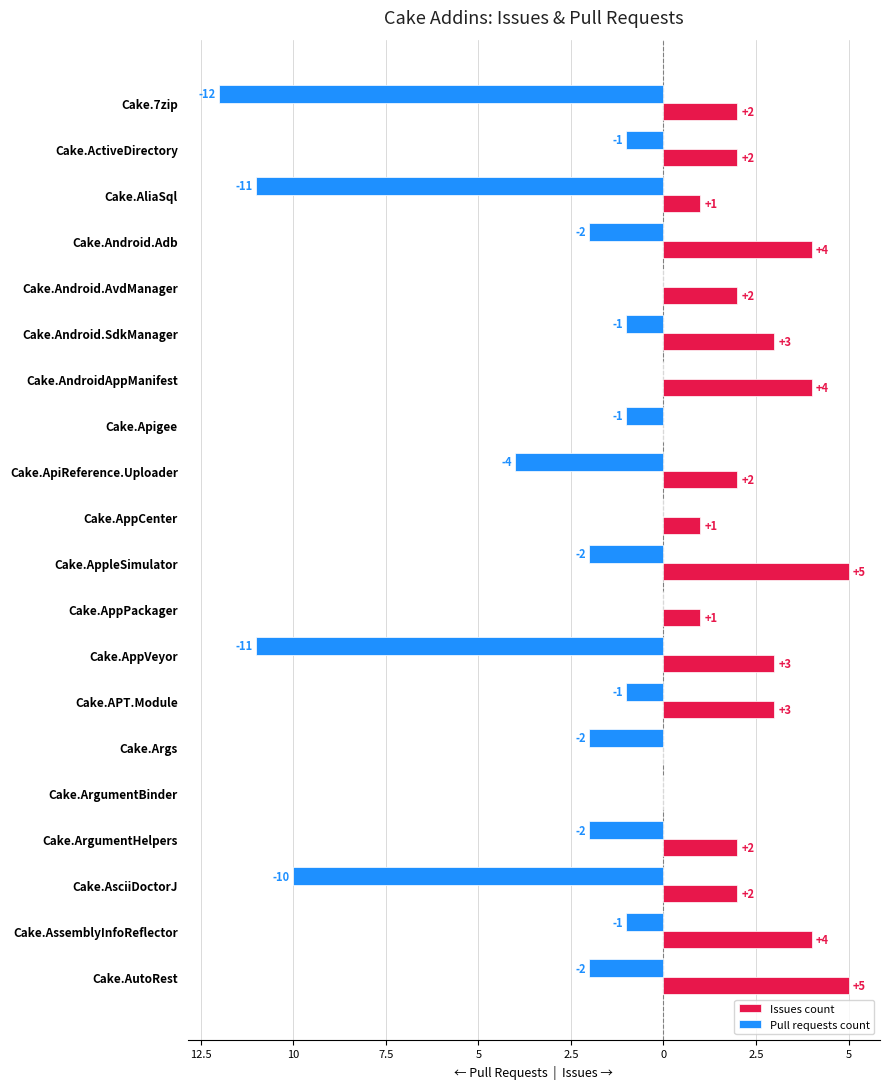

What is the highest value of the Issues count series?

5